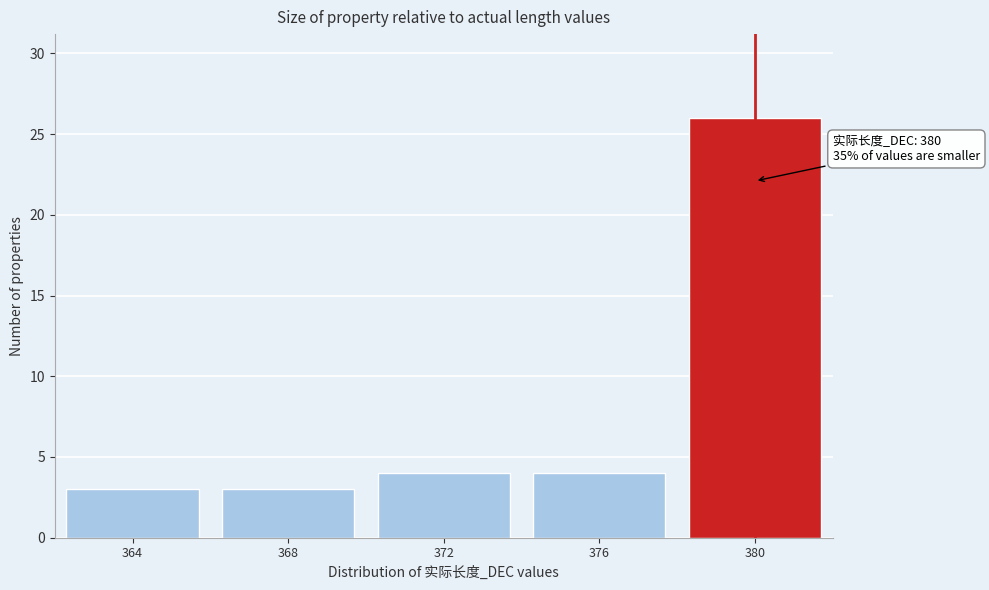

Reading left to right, extract all data points from this chart.

3	3	4	4	26